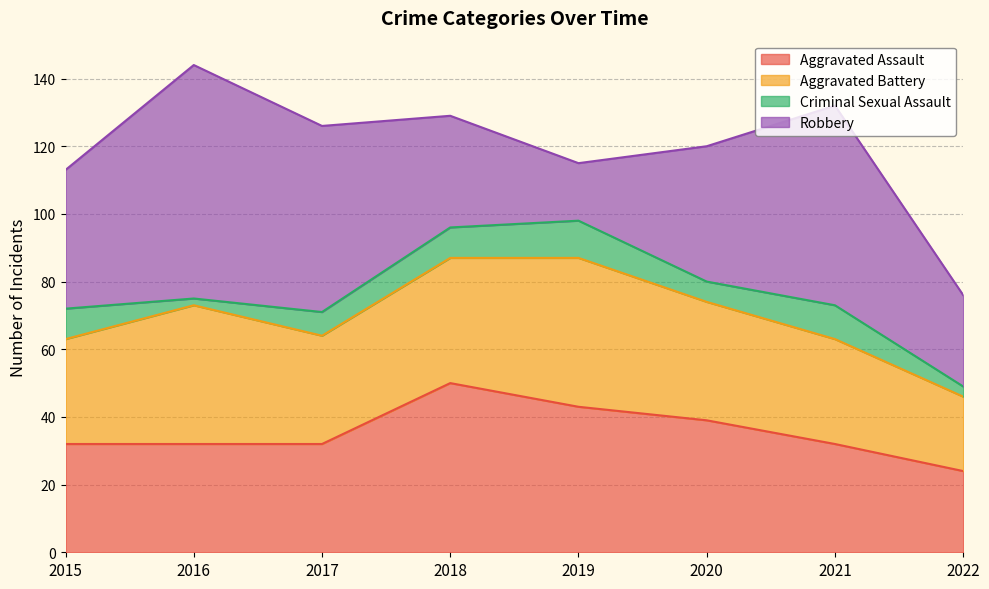

True or false: Aggravated Battery and Criminal Sexual Assault intersect in this chart.

False